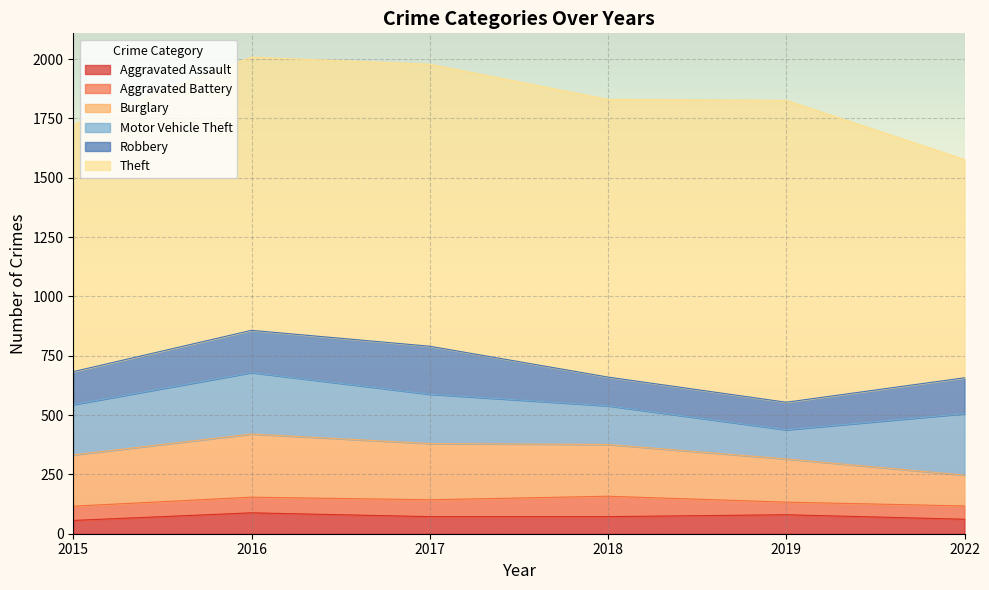

What is the spread (max minus min) of values at 2017?

1117